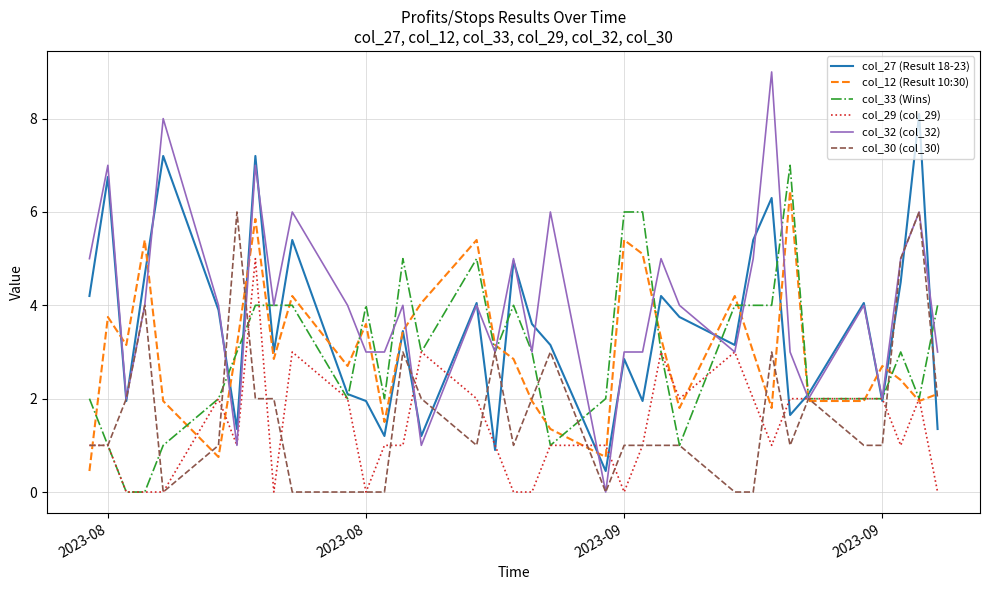

Which series has the largest total across all categories?

col_32 (col_32)